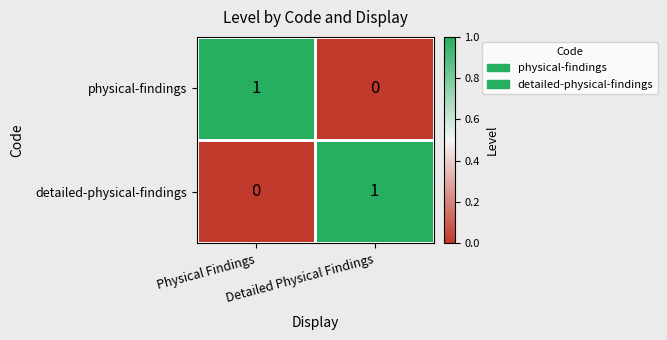

At Detailed Physical Findings, list the series in order from largest to smallest.

detailed-physical-findings, physical-findings